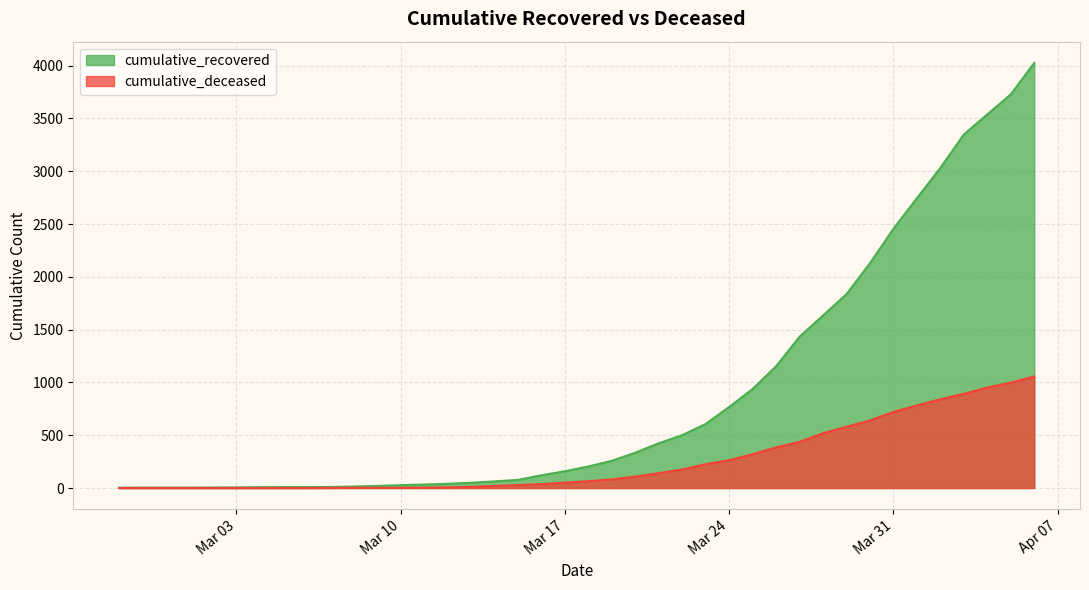

List the series in order of their overall mean, highest first.

cumulative_recovered, cumulative_deceased